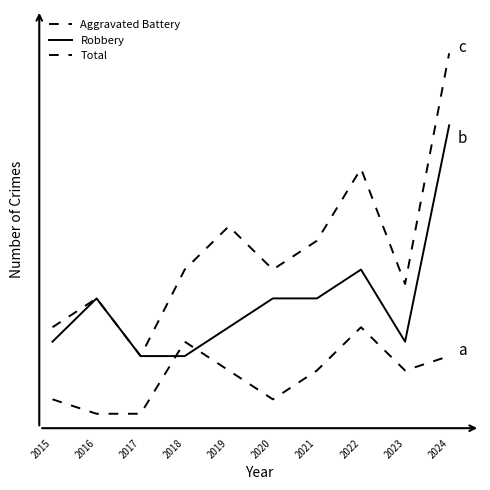

What is the total value across all series at 2023?

17